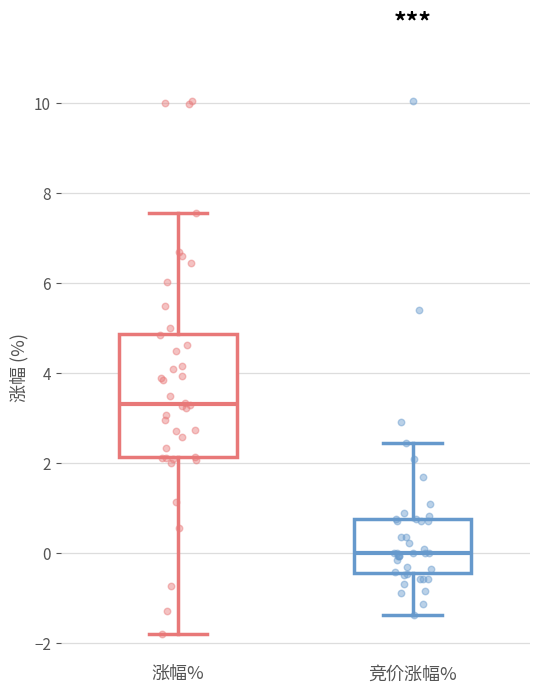

Where is the upper edge of the box for 竞价涨幅% on the y-axis? The values are not printed on the chart, so give them approximately, as read against the axis.

0.8